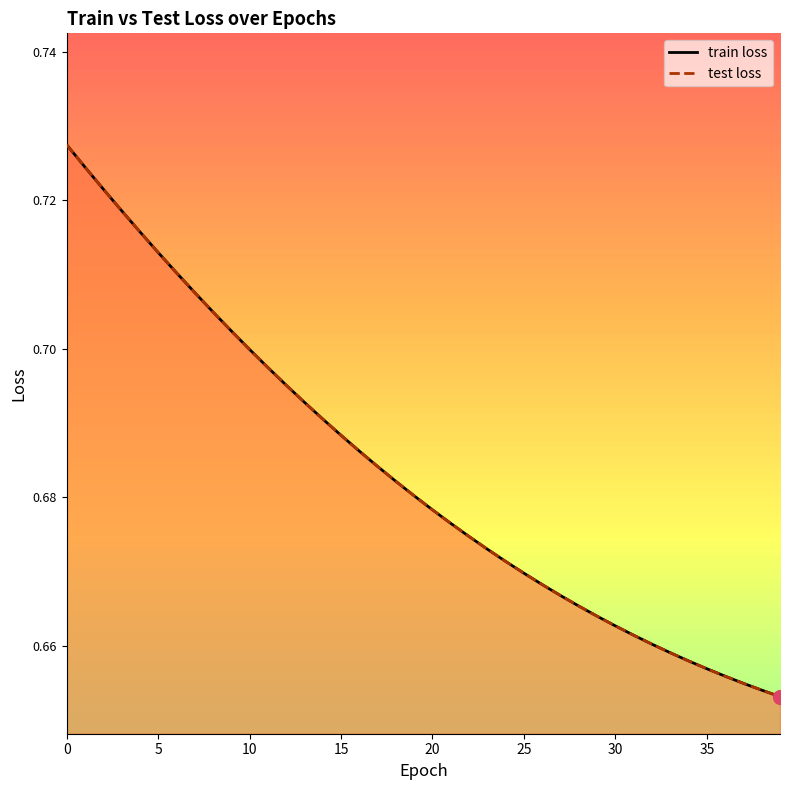

The value of test loss at 2 is 0.7. True or false?

True